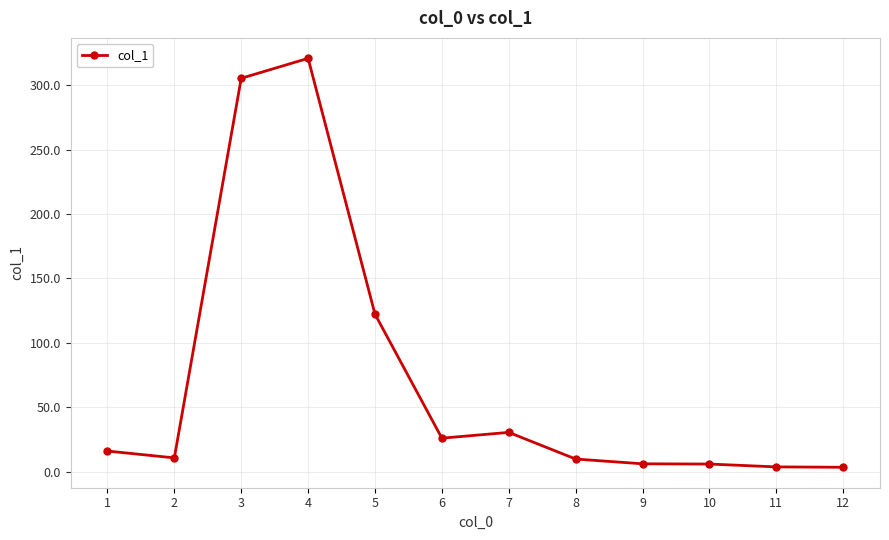

Is it true that the value at 8 is 9.7?

True